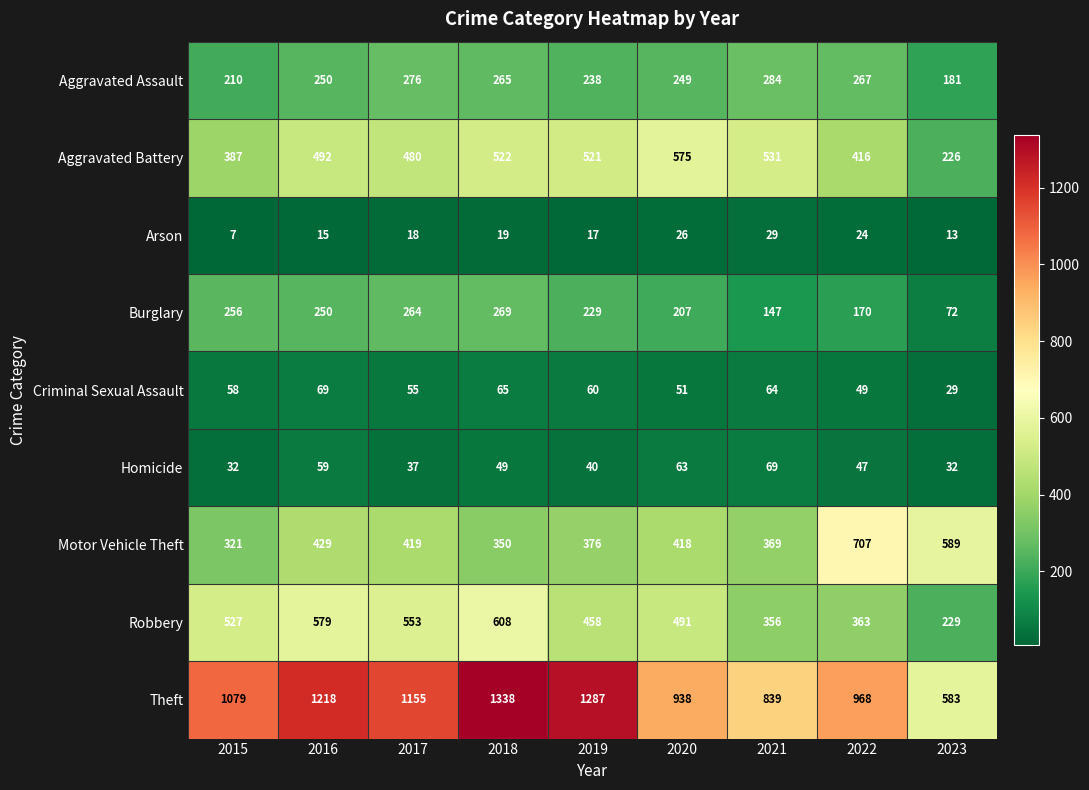

What is the difference between the highest and lowest values at 2015?

1072